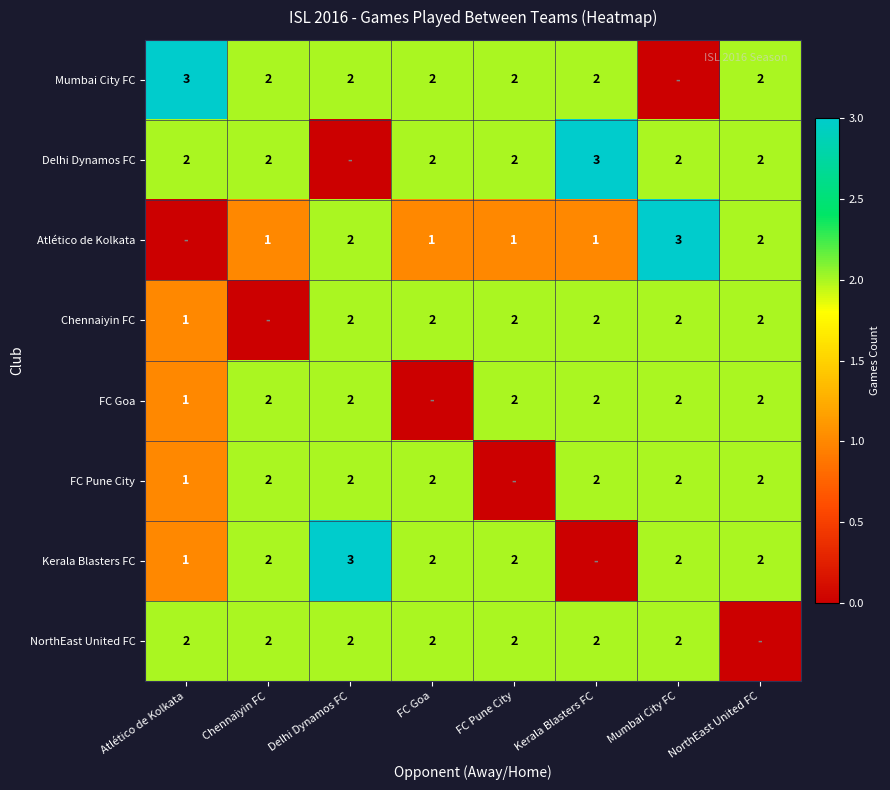

True or false: Delhi Dynamos FC has a value of 2 at NorthEast United FC.

True